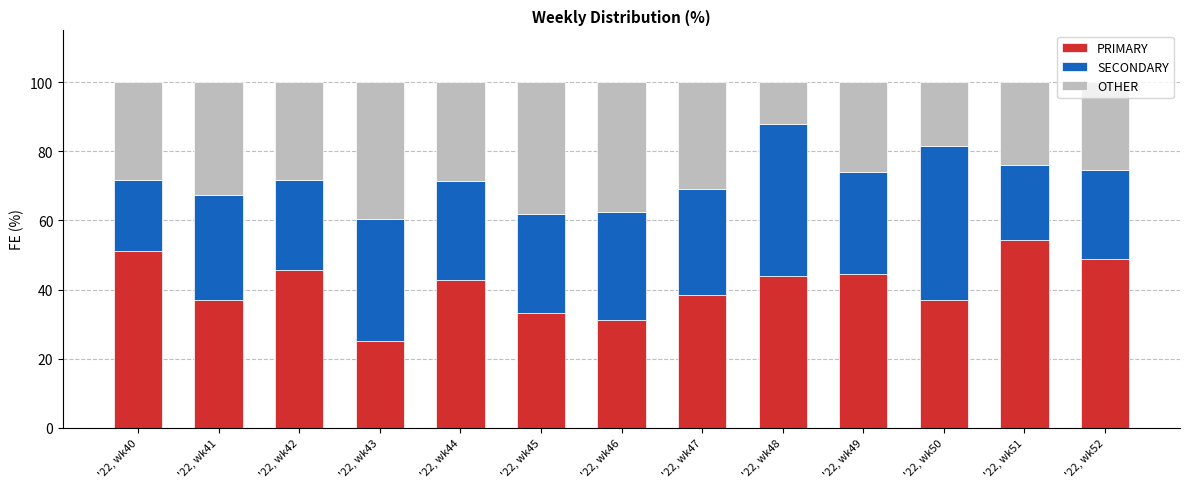

Is it true that PRIMARY equals 44.4 at '22, wk49?

True